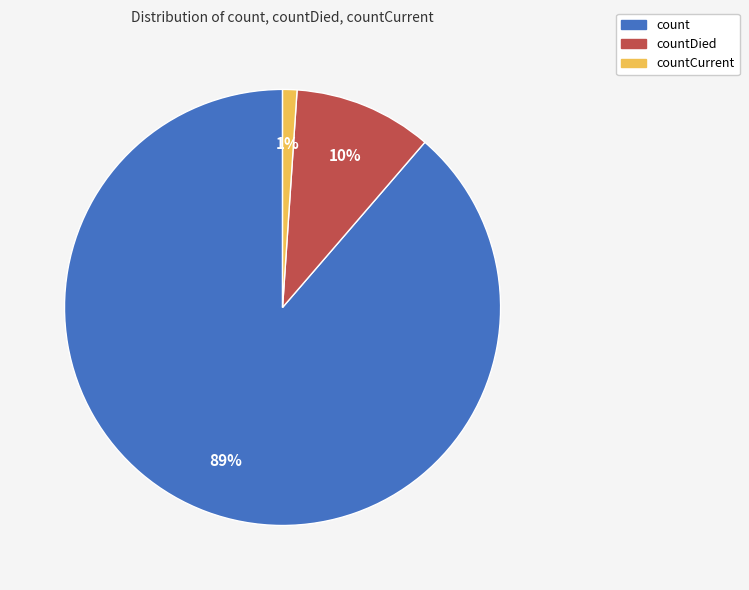

Is there any slice that represents more than half of the pie?

Yes